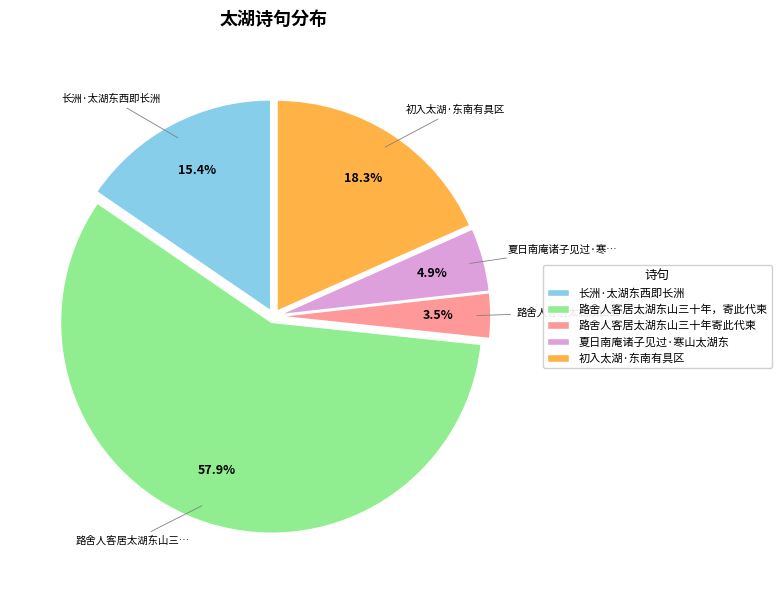

How many slices are in this pie chart?

5